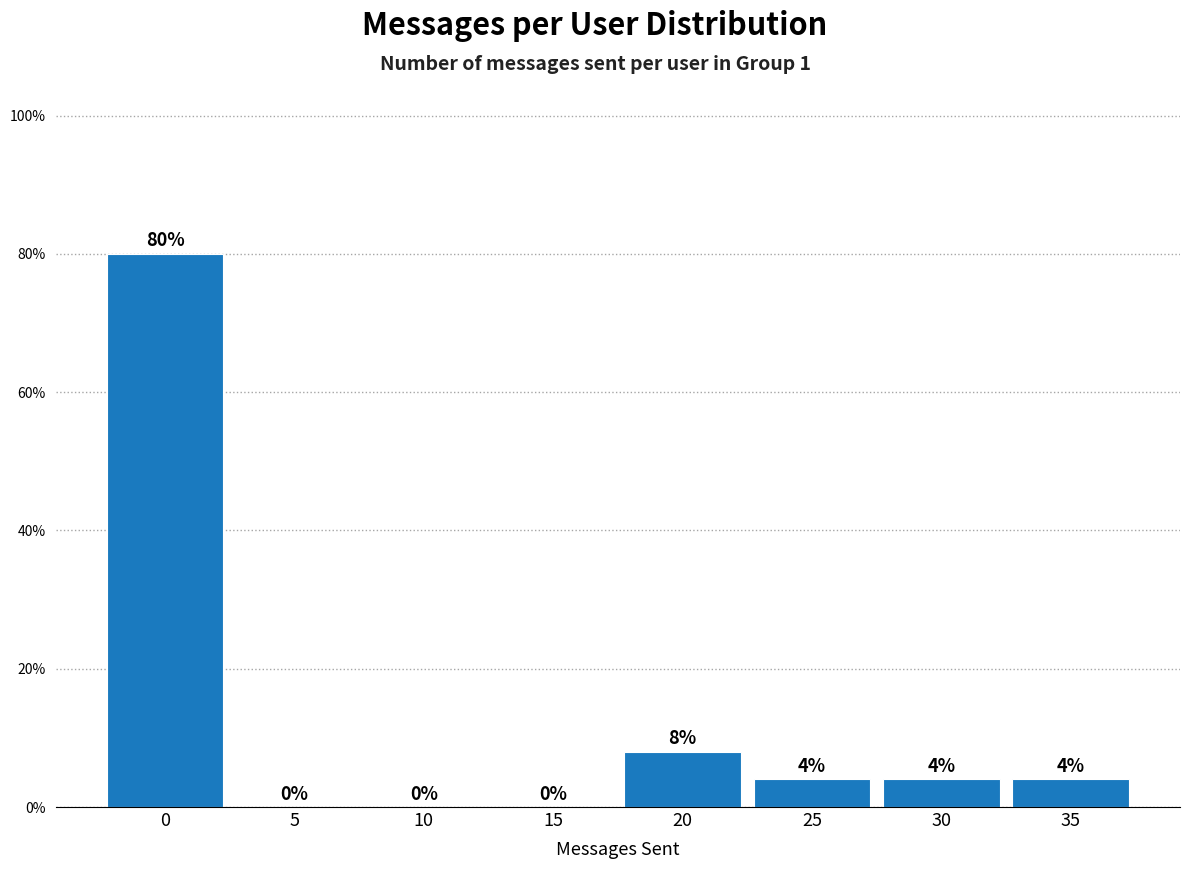

Reading right to left, transcribe all the data shown in this chart.

35=4	30=4	25=4	20=8	15=0	10=0	5=0	0=80